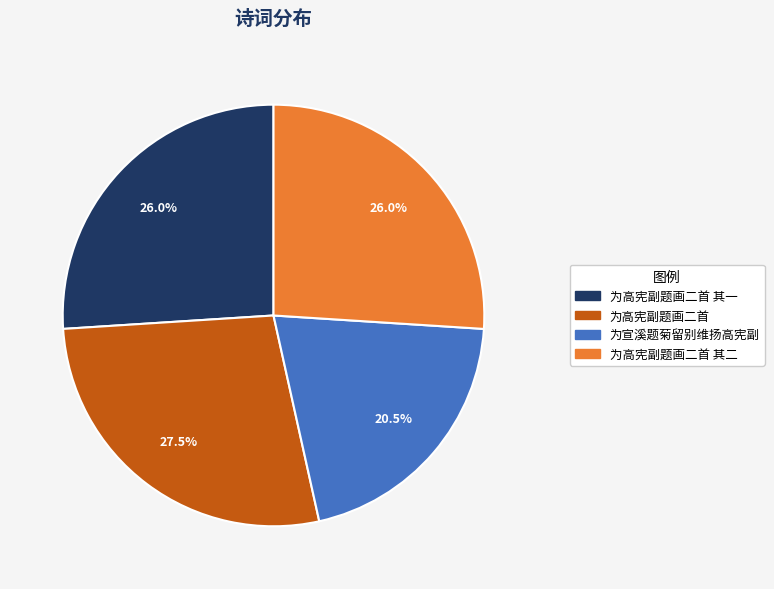

Is there a majority slice in this chart?

No